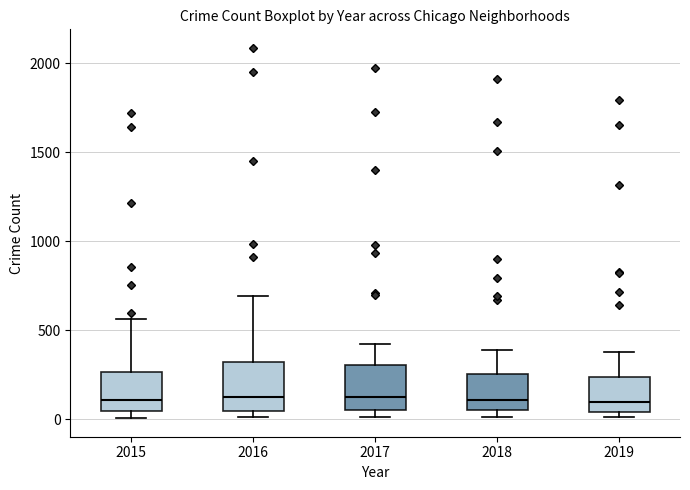

Reading left to right, read every box against the y-axis: the position of its median line, the range the box covers, and the ends of its whiskers. The values are not printed on the chart, so give them approximately, as read against the axis.

2015: median 100, box 50 to 250, whiskers 0 to 550
2016: median 150, box 50 to 300, whiskers 0 to 700
2017: median 100, box 50 to 300, whiskers 0 to 400
2018: median 100, box 50 to 250, whiskers 0 to 400
2019: median 100, box 50 to 250, whiskers 0 to 400